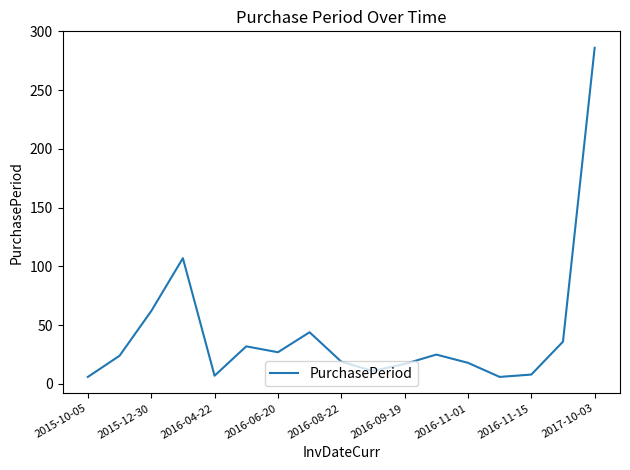

What is the maximum value shown in the chart?

286